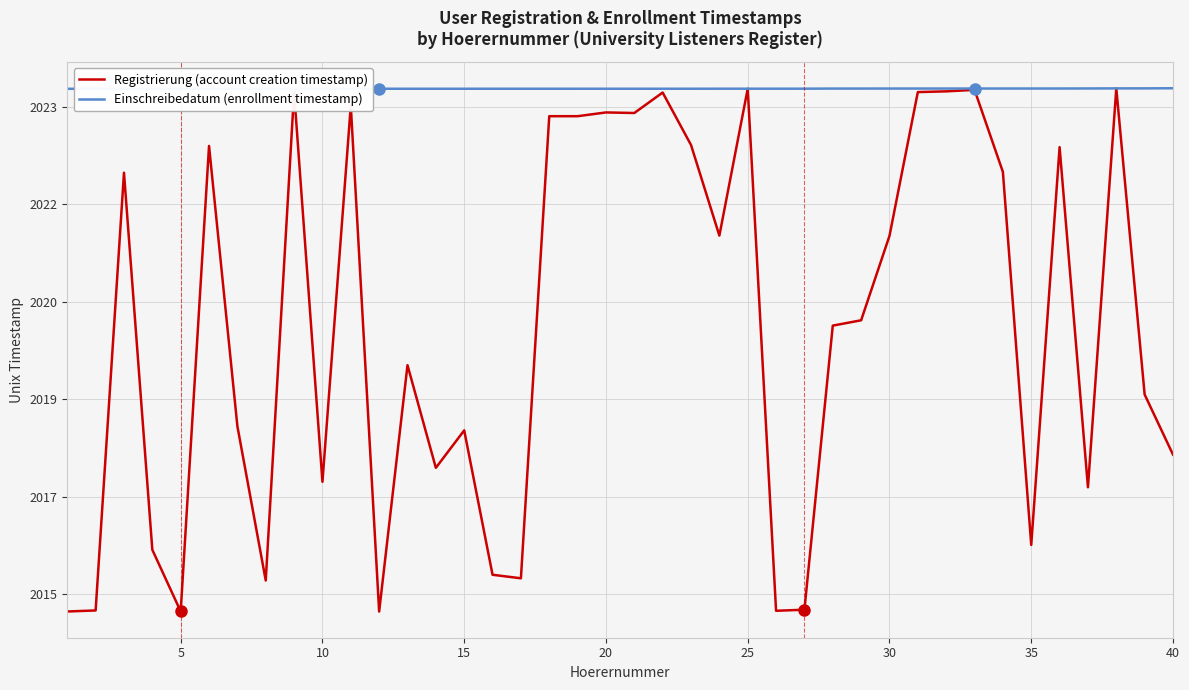

What are all the series names shown in the legend?

Registrierung (account creation timestamp), Einschreibedatum (enrollment timestamp)